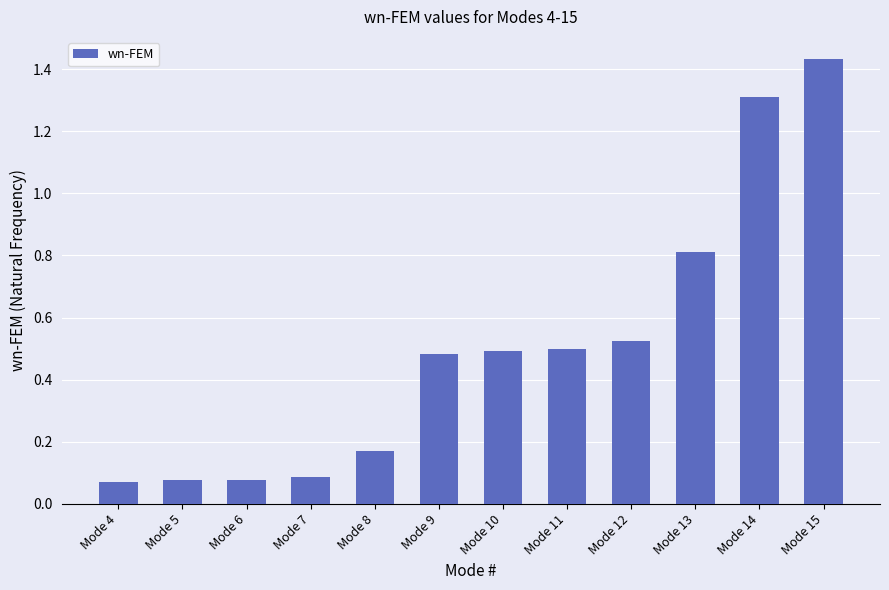

Count the number of categories in the chart.

12